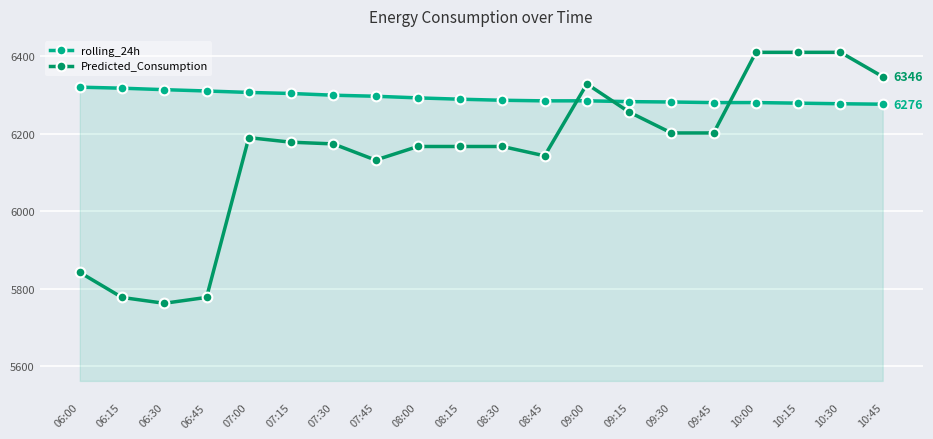

What are all the series names shown in the legend?

rolling_24h, Predicted_Consumption